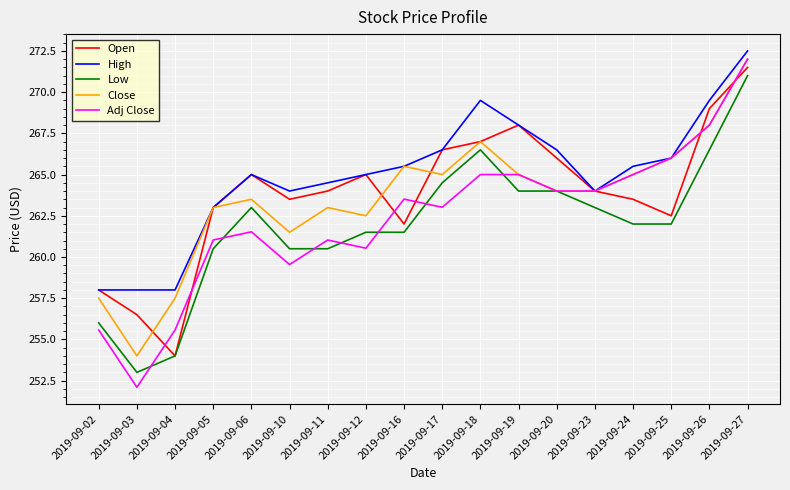

At which category is the sum across all series the highest?

2019-09-27